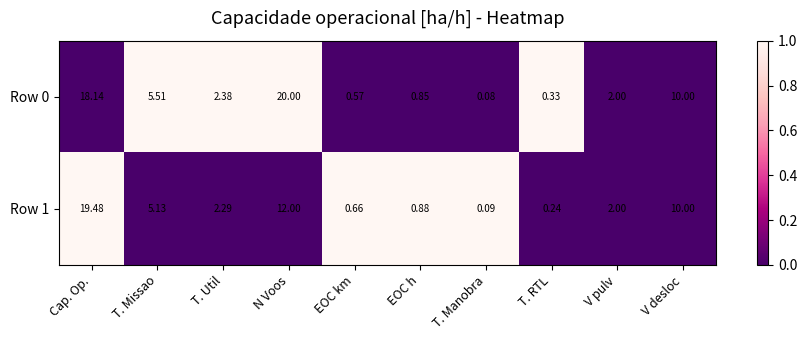

Where does the Row 0 series first go above 2?

Cap. Op.